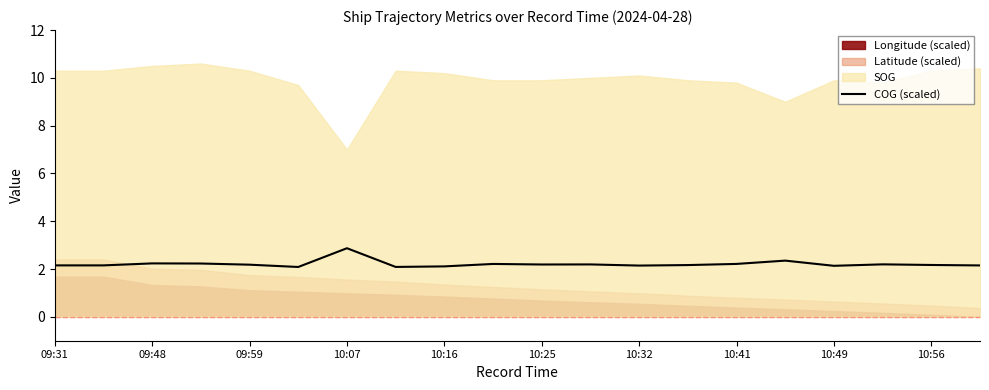

Which category has the highest value in the COG (scaled) series?

10:07